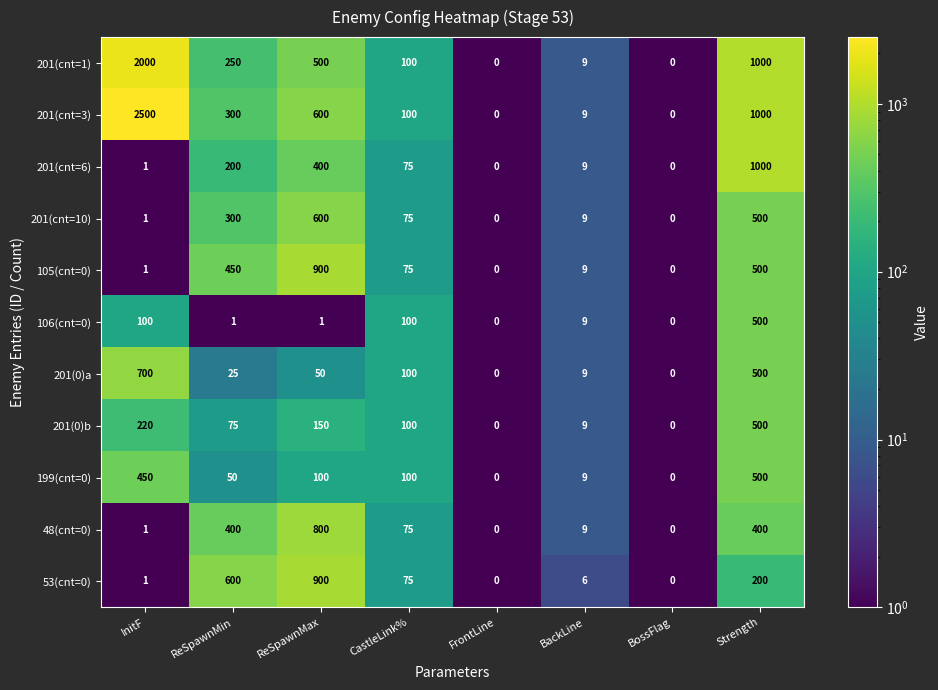

Which series has the largest range (max minus min)?

201(cnt=3)